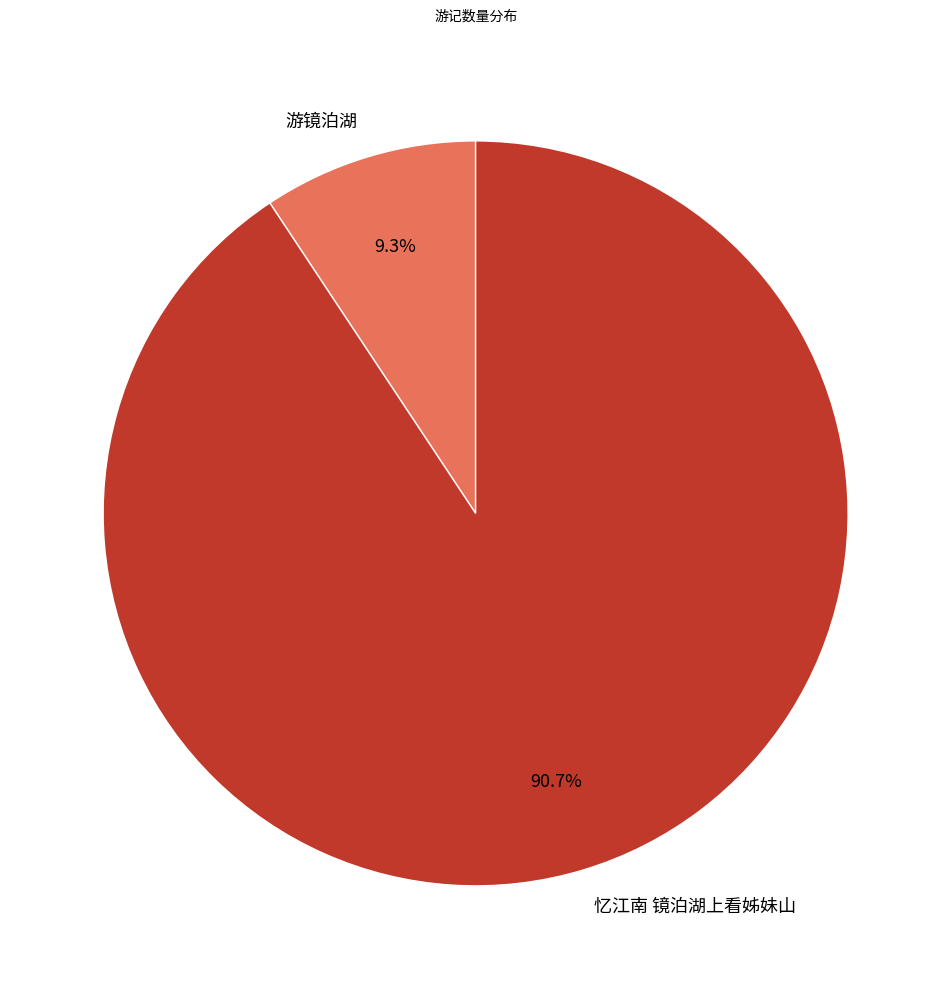

To the nearest percent, what portion does 忆江南 镜泊湖上看姊妹山 represent?

91%